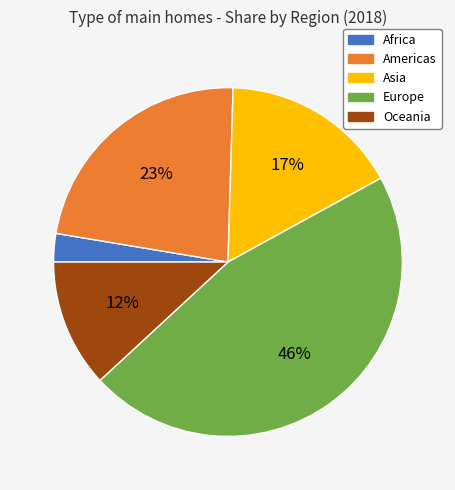

How many slices are in this pie chart?

5